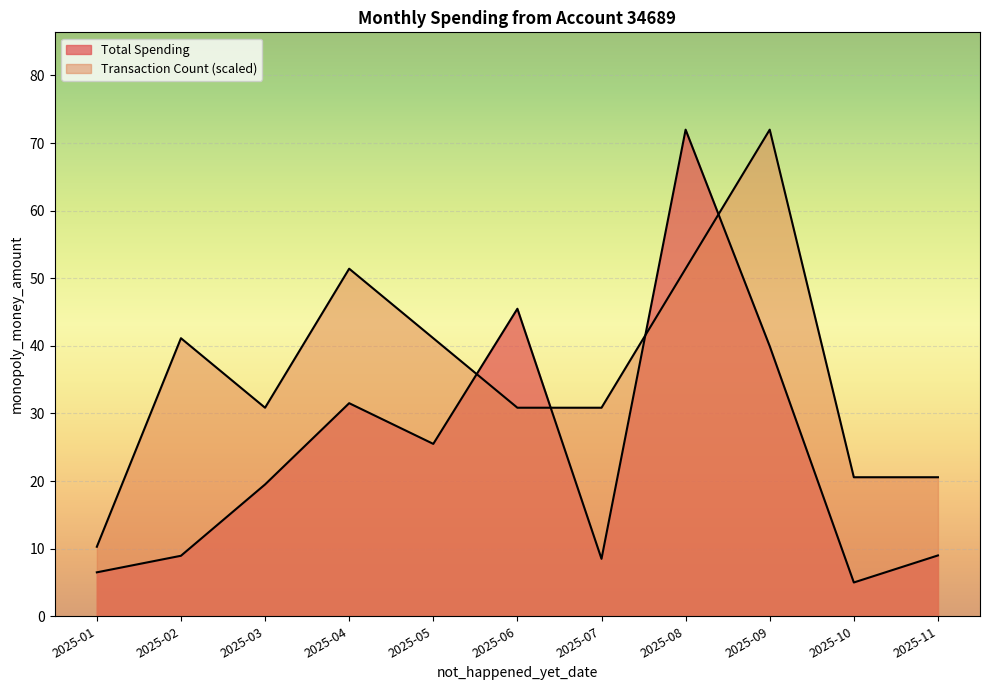

Rank the series by their average value, from lowest to highest.

Total Spending, Transaction Count